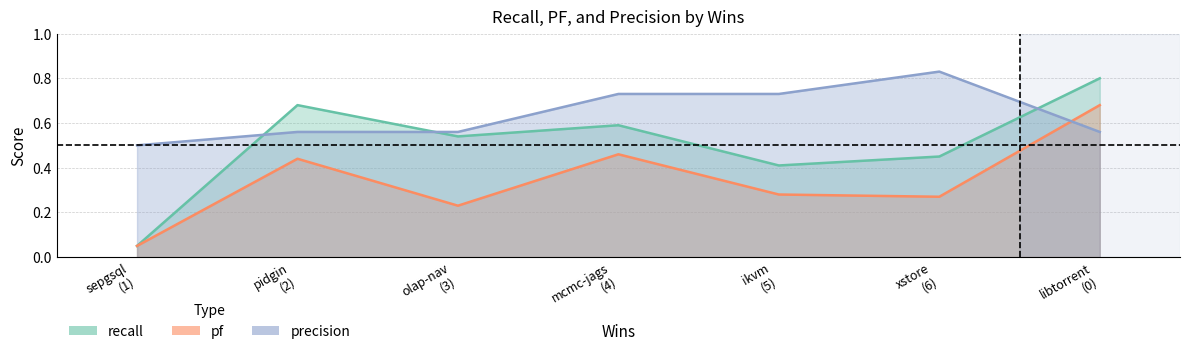

Rank the series by their average value, from lowest to highest.

pf, recall, precision